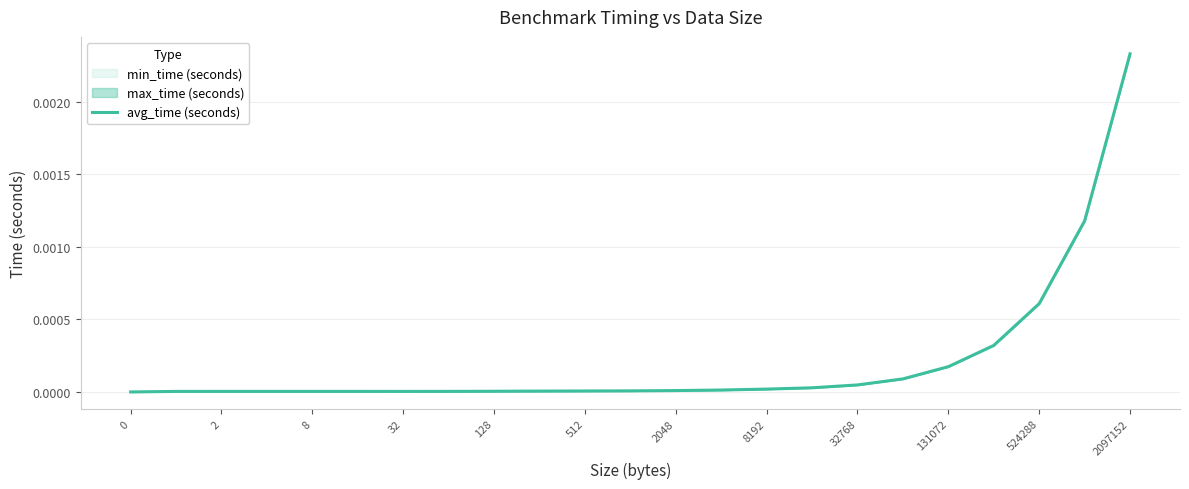

True or false: the data has more than 0 interior local peaks.

True